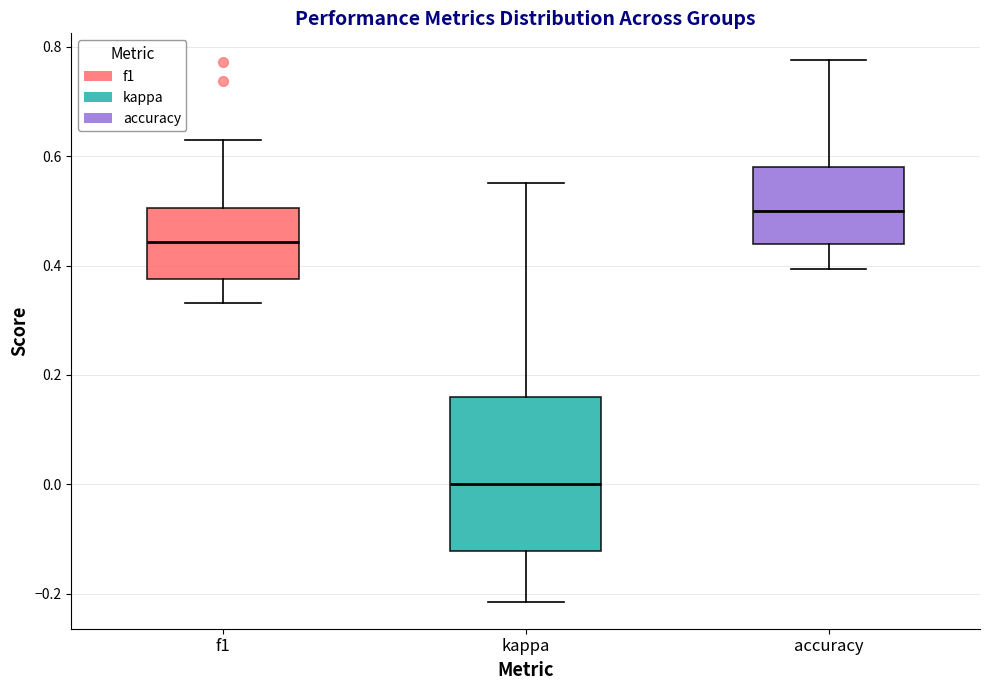

Where does the upper whisker of the box for accuracy end on the y-axis? The values are not printed on the chart, so give them approximately, as read against the axis.

0.78